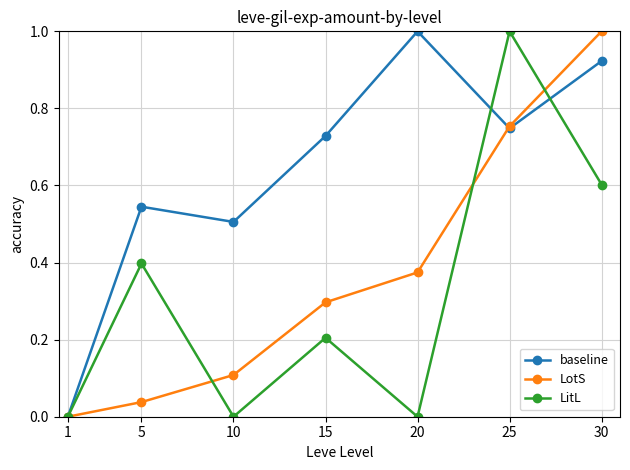

How many distinct data groups are displayed?

3